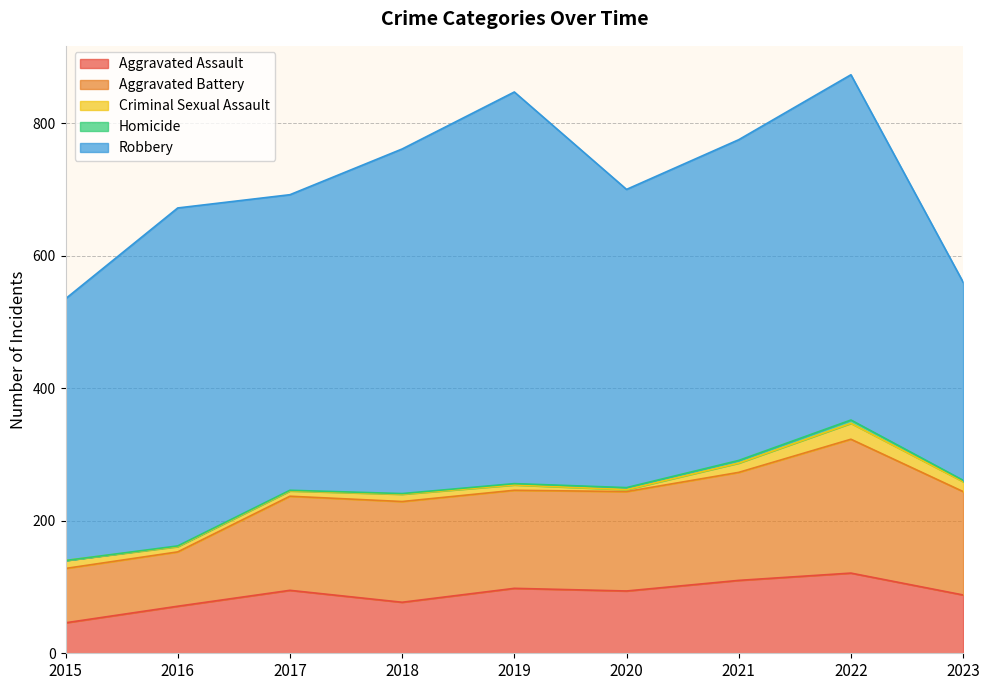

Reading left to right, transcribe all the data shown in this chart.

Aggravated Assault: 46	71	95	77	98	94	110	121	88
Aggravated Battery: 82	82	142	152	148	150	163	202	156
Criminal Sexual Assault: 12	8	8	11	8	3	14	24	15
Homicide: 0	1	1	1	2	3	4	5	2
Robbery: 395	510	446	520	591	450	484	521	299